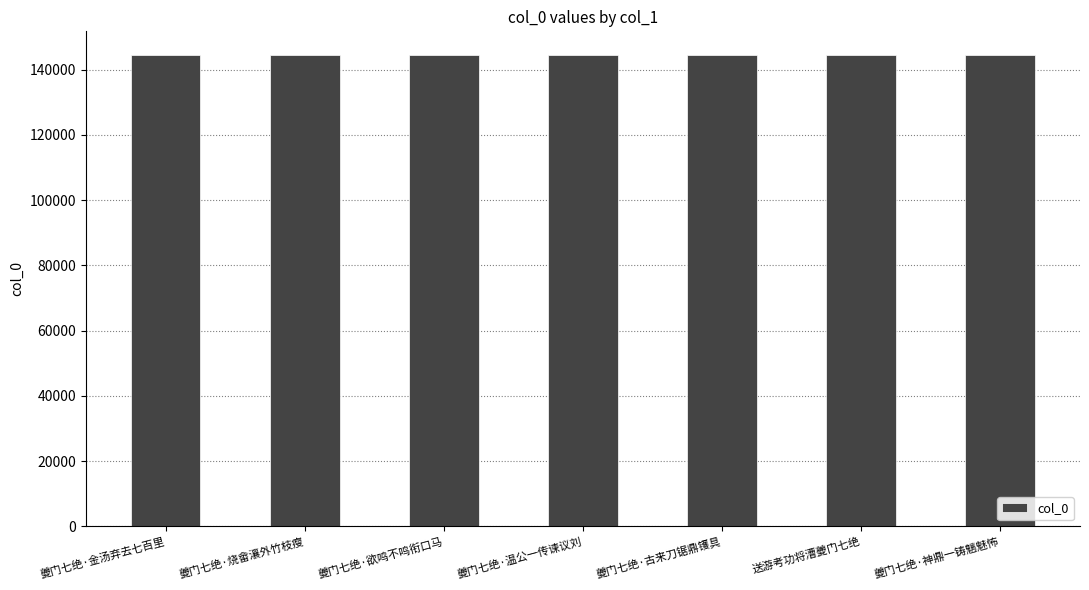

What is the label of the 4th bar from the right?

夔门七绝·温公一传谏议刘